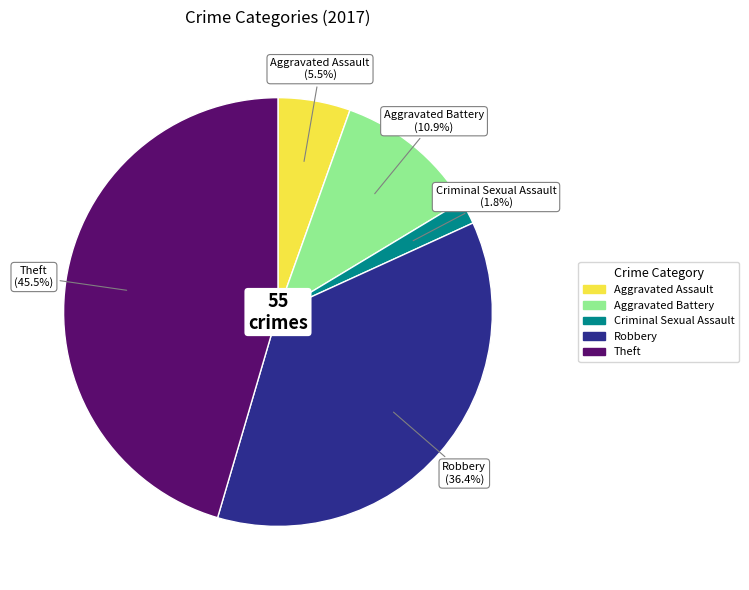

Is there a majority slice in this chart?

No